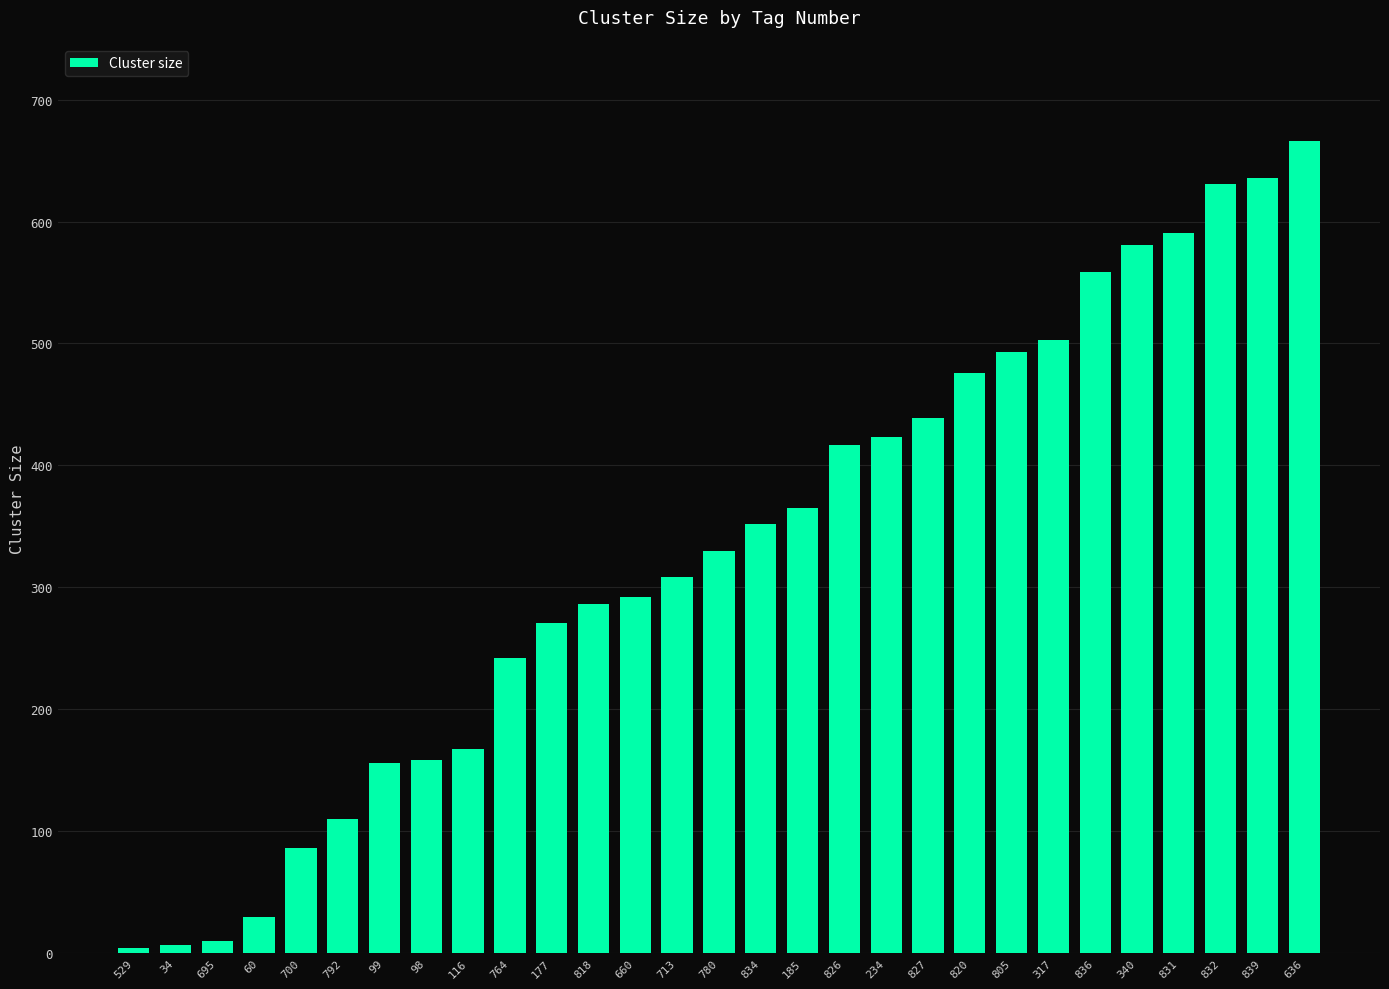

What position from the right is 713?

16